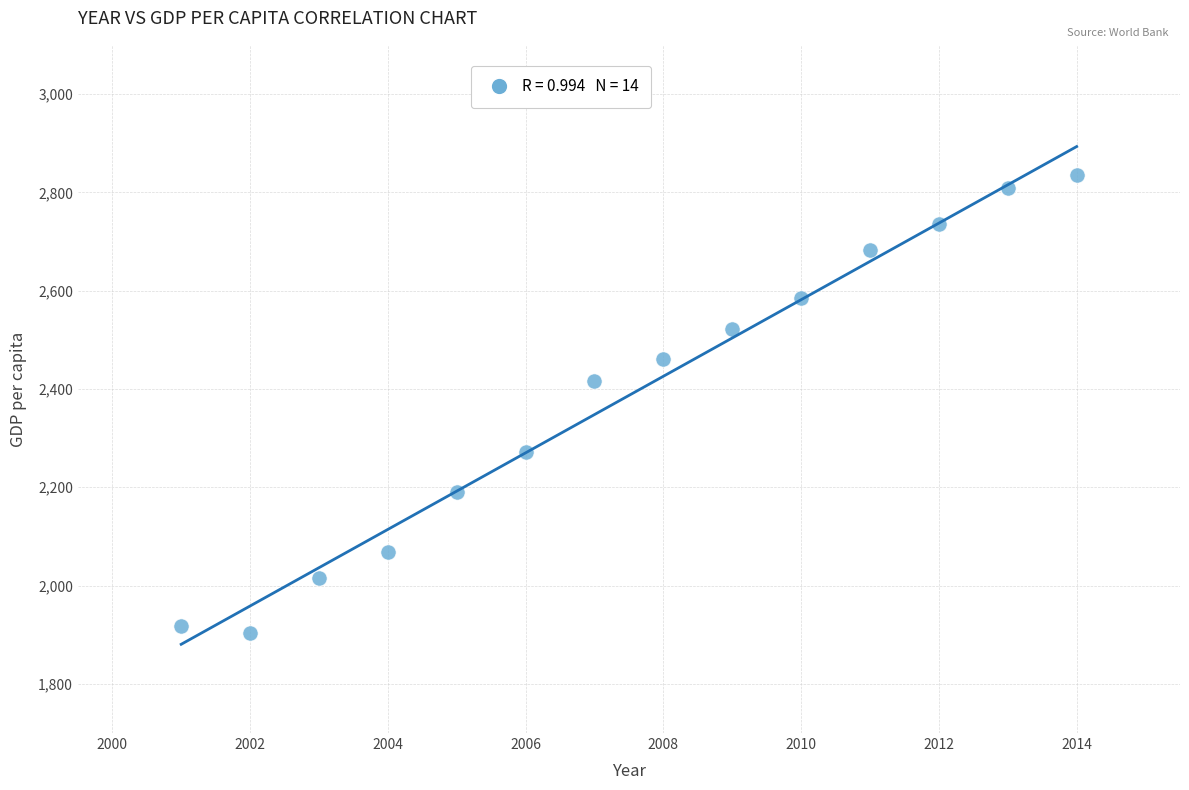

What is the range of Y values (max minus min)?

932.2